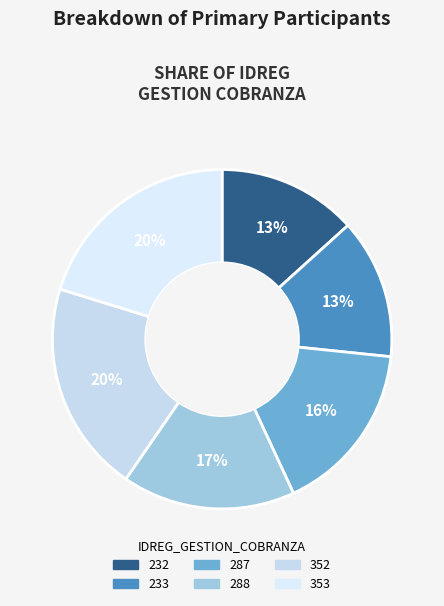

Does 287 represent more than half of the total?

No